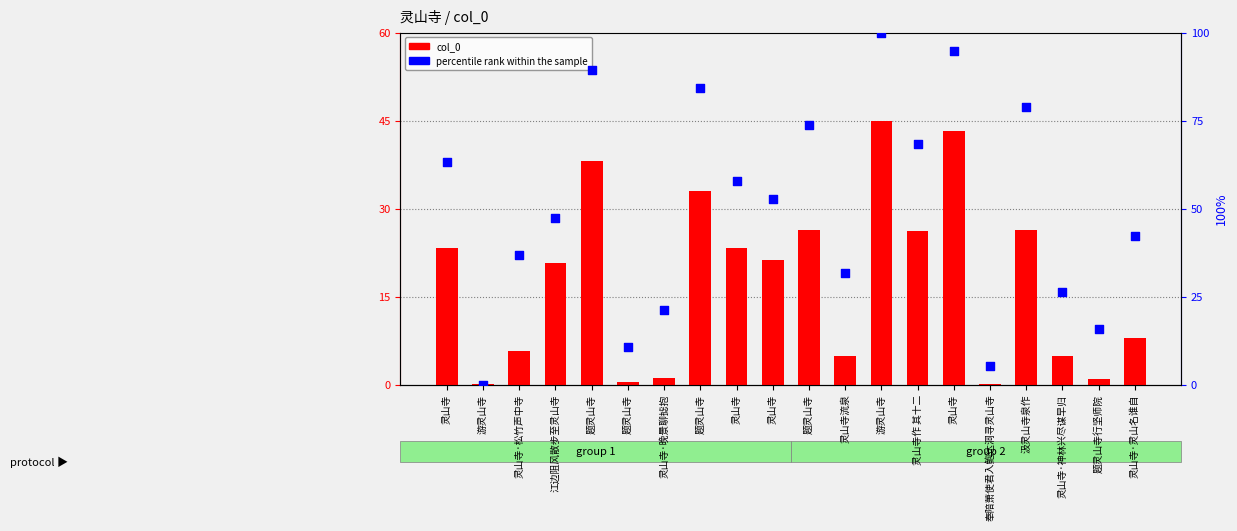

Which series contains the lowest Y value?

percentile rank within the sample